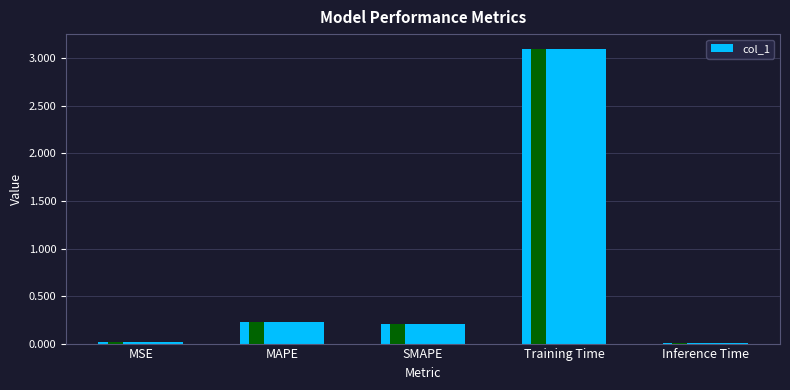

Where is the data nearest to the value 1?

MAPE